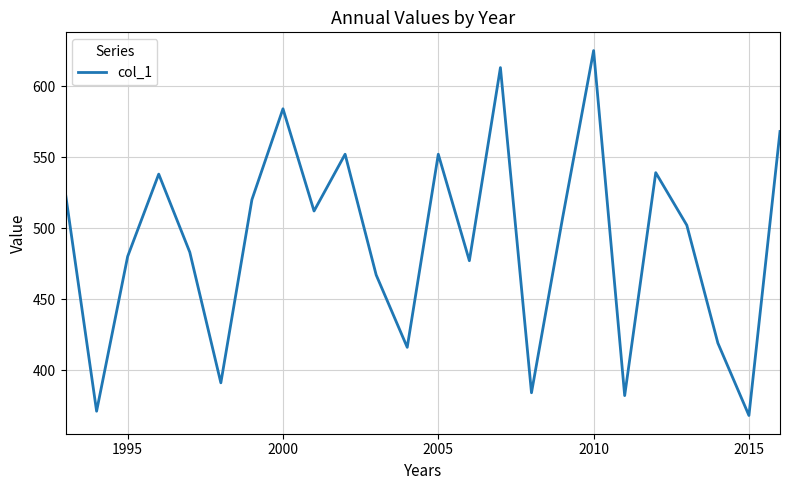

What is the difference between the second highest and minimum values?

245